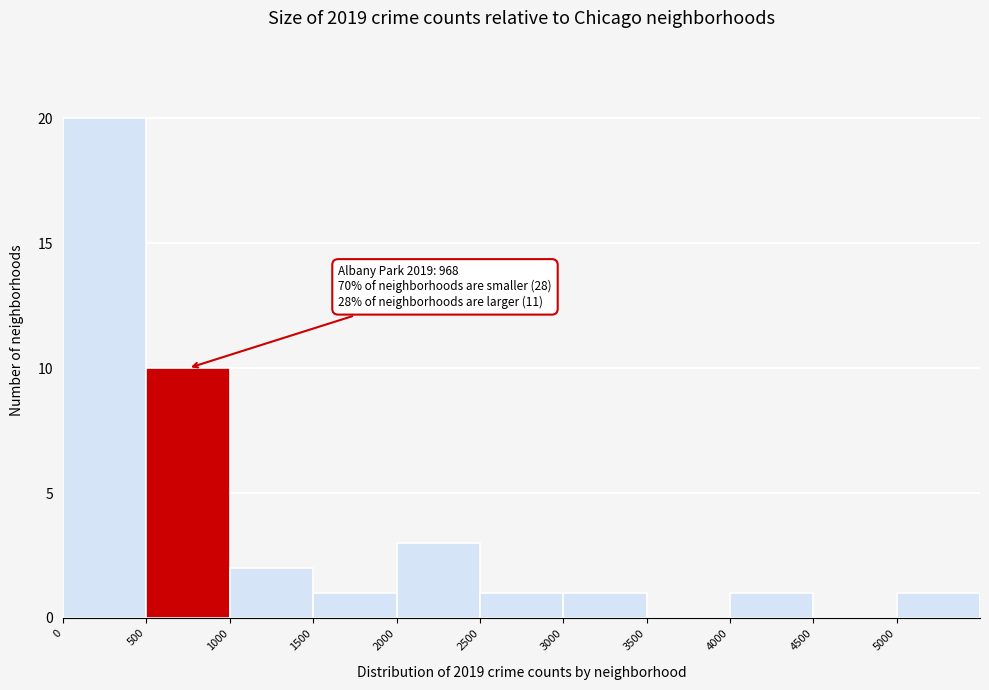

Over which range of the x-axis is the bar tallest?

0 to 500